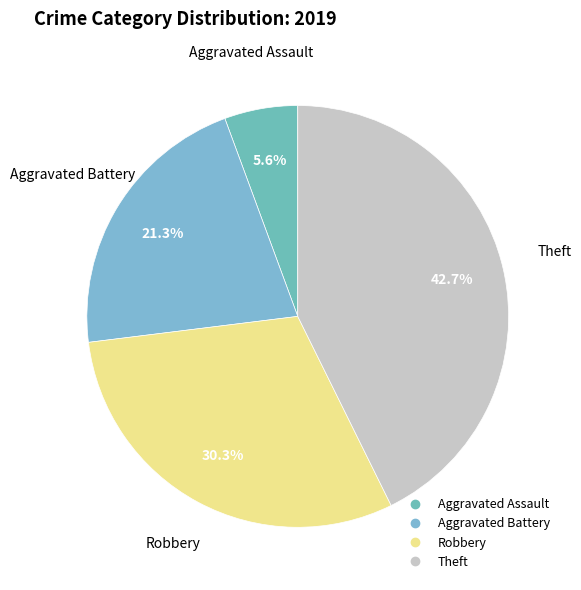

Does any single category account for the majority?

No